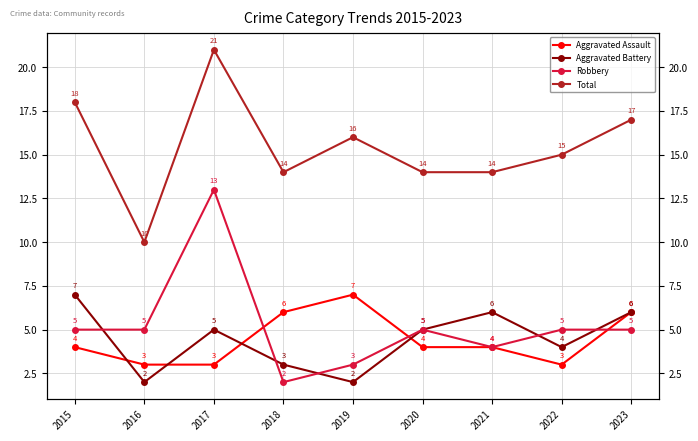

Reading right to left, what are all the values shown in this chart?

Aggravated Assault: 6	3	4	4	7	6	3	3	4
Aggravated Battery: 6	4	6	5	2	3	5	2	7
Robbery: 5	5	4	5	3	2	13	5	5
Total: 17	15	14	14	16	14	21	10	18